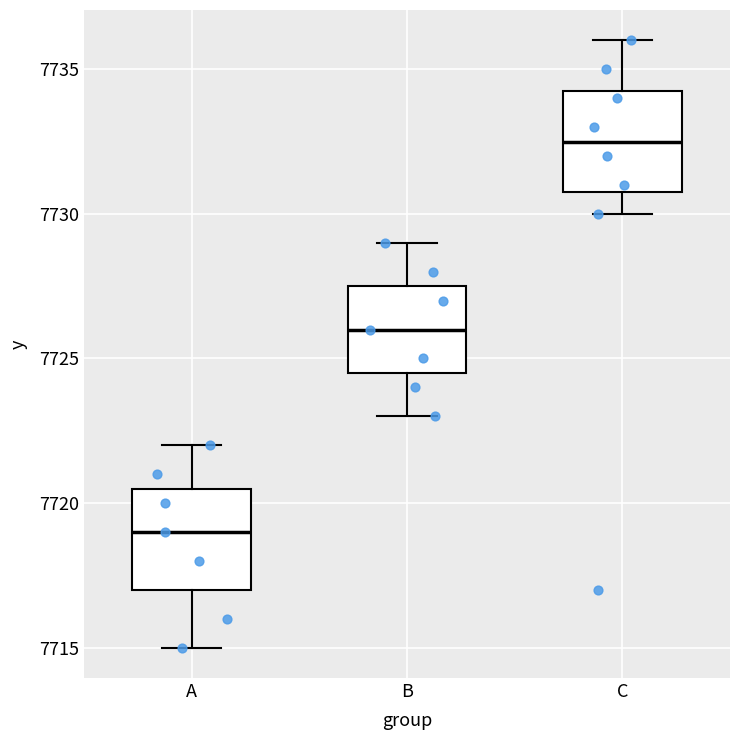

Reading left to right, read every box against the y-axis: the position of its median line, the range the box covers, and the ends of its whiskers. The values are not printed on the chart, so give them approximately, as read against the axis.

A: median 7719.0, box 7717.0 to 7720.5, whiskers 7715.0 to 7722.0
B: median 7726.0, box 7724.5 to 7727.5, whiskers 7723.0 to 7729.0
C: median 7732.5, box 7731.0 to 7734.5, whiskers 7730.0 to 7736.0